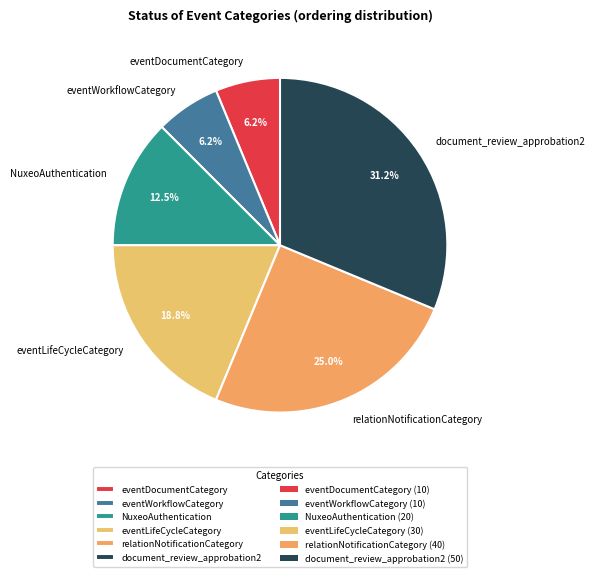

How many segments does this pie chart have?

6